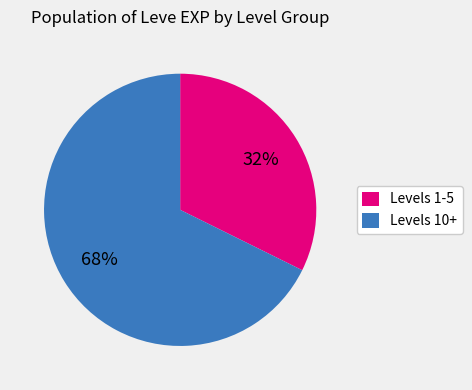

The Levels 10+ slice represents 74% of the pie. True or false?

False